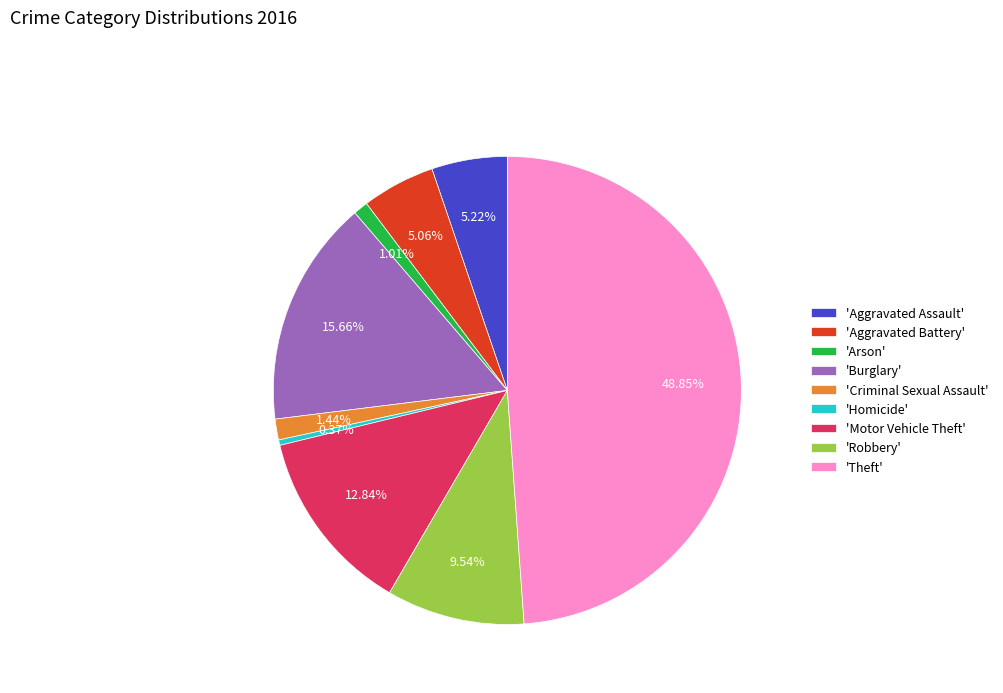

Combined, do 'Homicide' and 'Motor Vehicle Theft' account for over 50%?

No